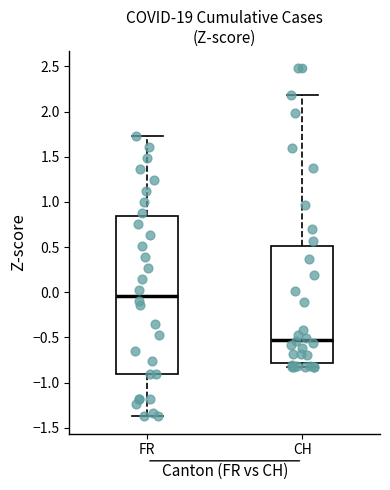

Where does the median line of the box for FR sit on the y-axis? The values are not printed on the chart, so give them approximately, as read against the axis.

-0.05